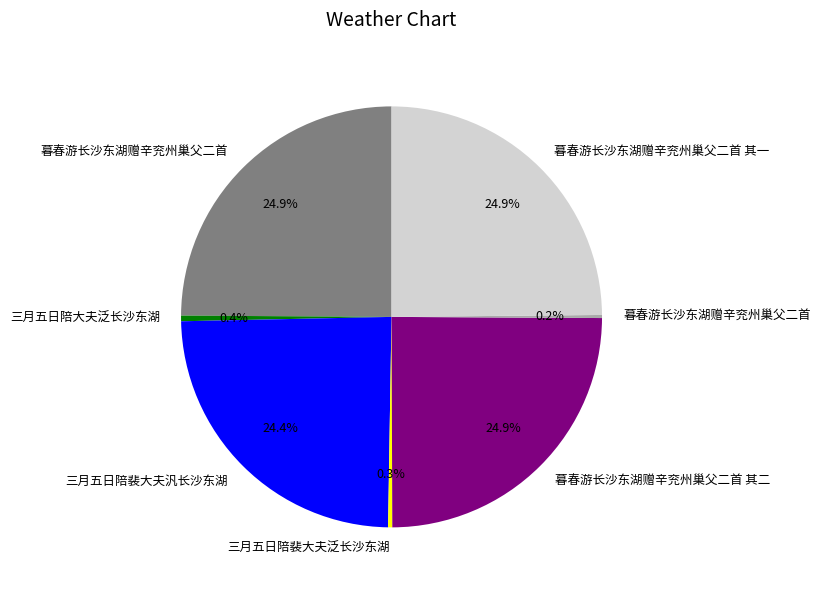

Is there any slice that represents more than half of the pie?

No